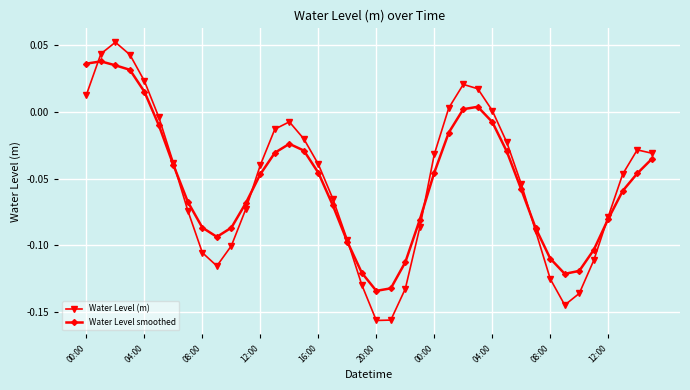

How many interior local valleys does the Water Level smoothed series have?

3